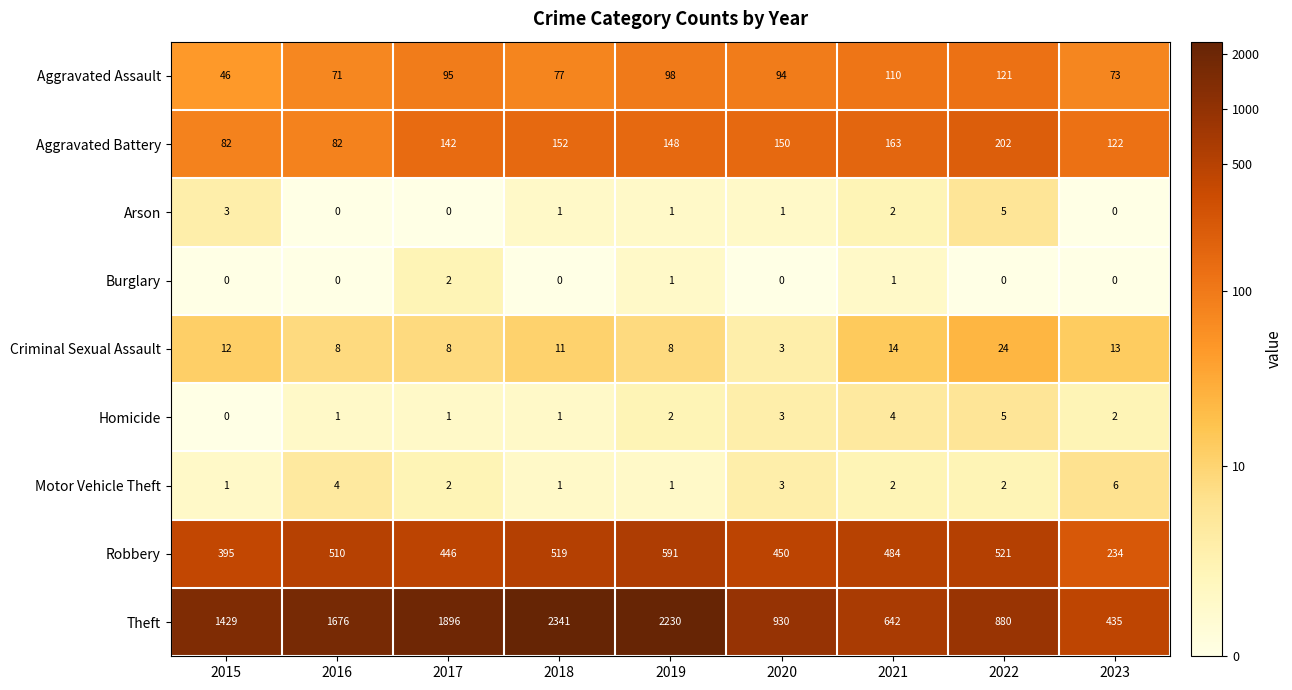

Is it true that Homicide equals 2 at 2018?

False